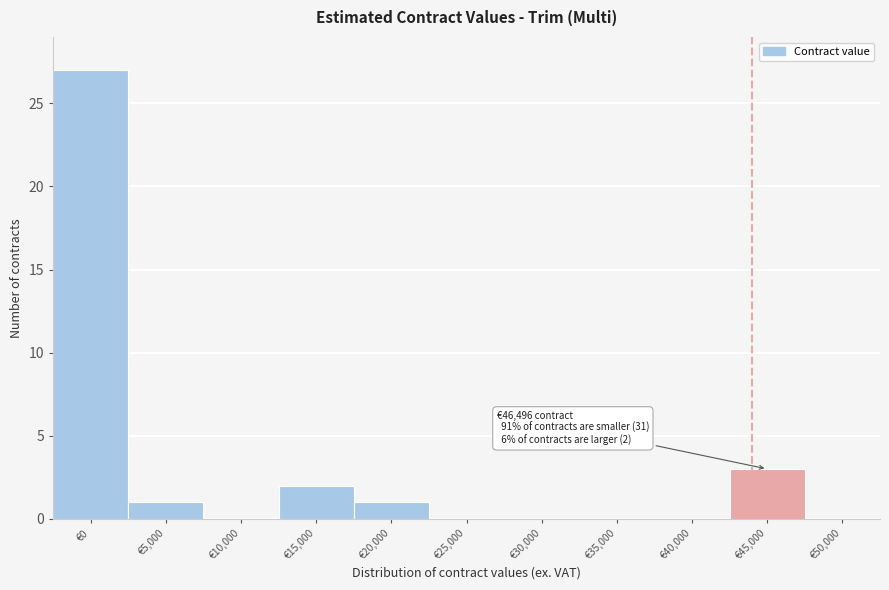

Reading left to right, extract all data points from this chart.

€0=27	€5,000=1	€10,000=0	€15,000=2	€20,000=1	€25,000=0	€30,000=0	€35,000=0	€40,000=0	€45,000=3	€50,000=0